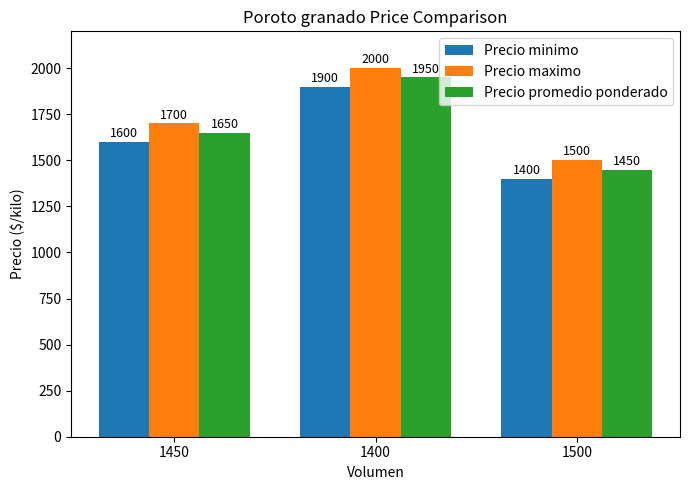

Rank the series at 1450 from lowest to highest value.

Precio minimo, Precio promedio ponderado, Precio maximo